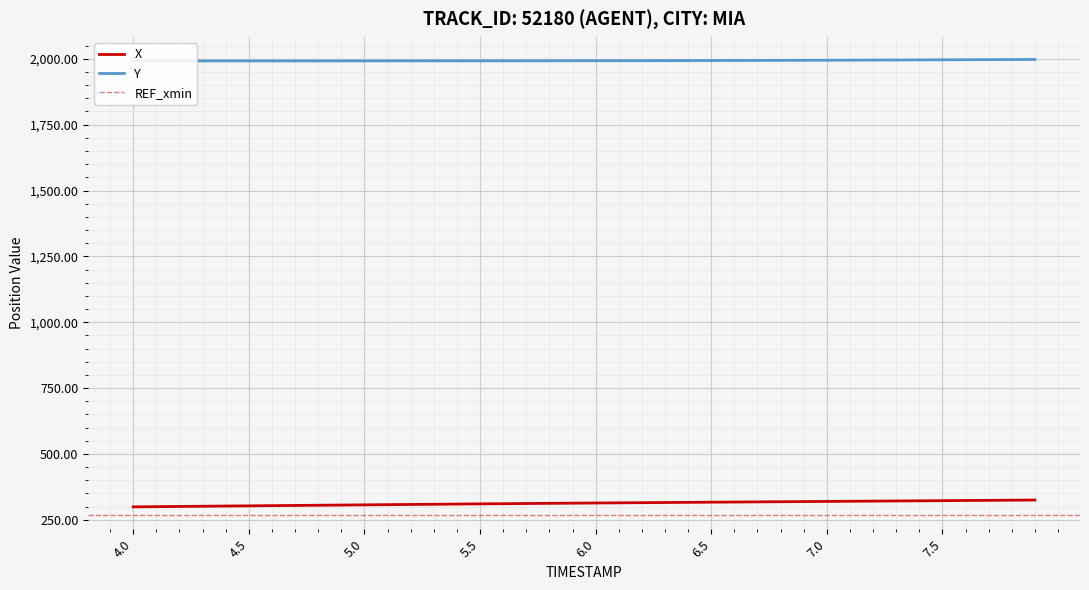

List the series in order of their overall mean, highest first.

Y, X